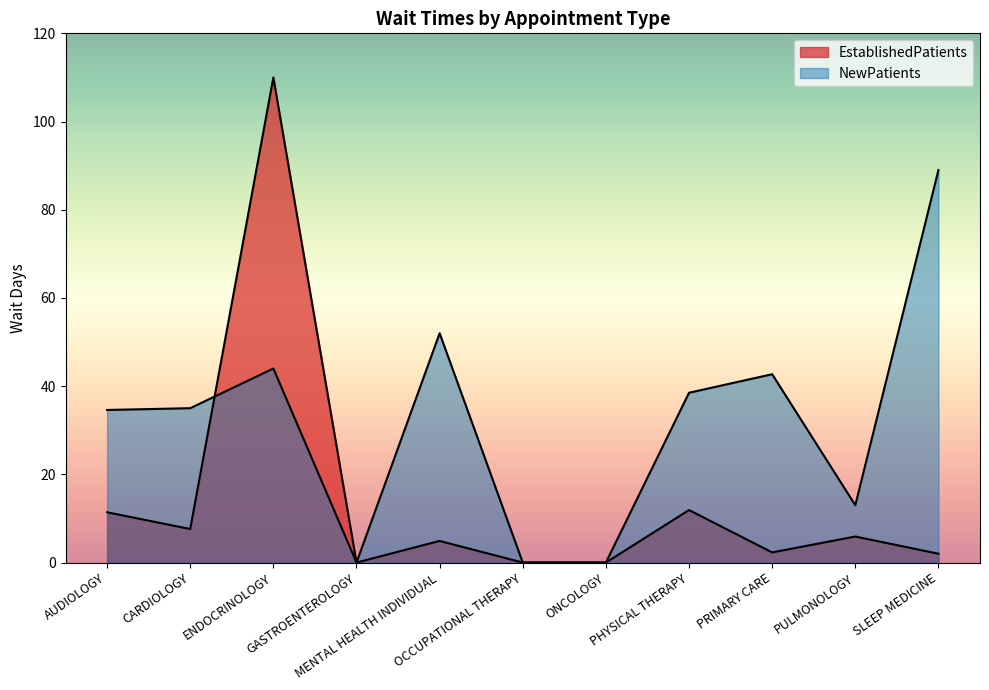

How many categories are shown in the chart?

11